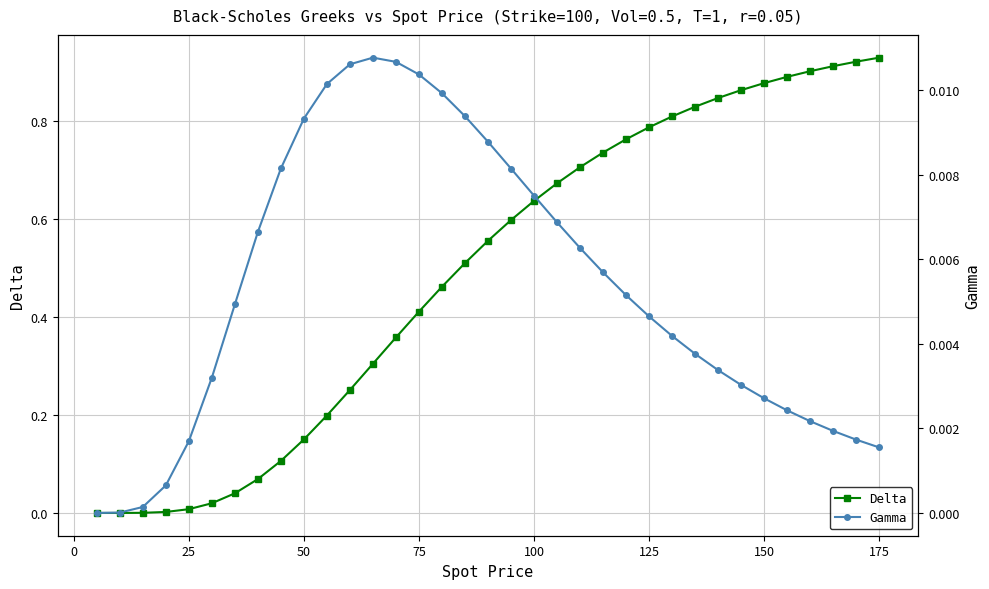

The value of Gamma at 125 is 0.0. True or false?

False